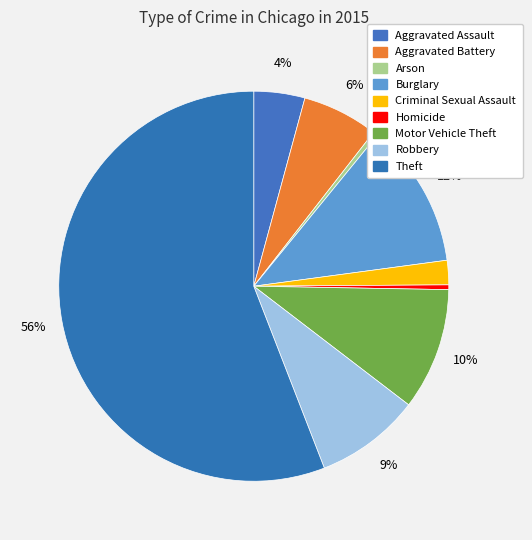

How many segments does this pie chart have?

9